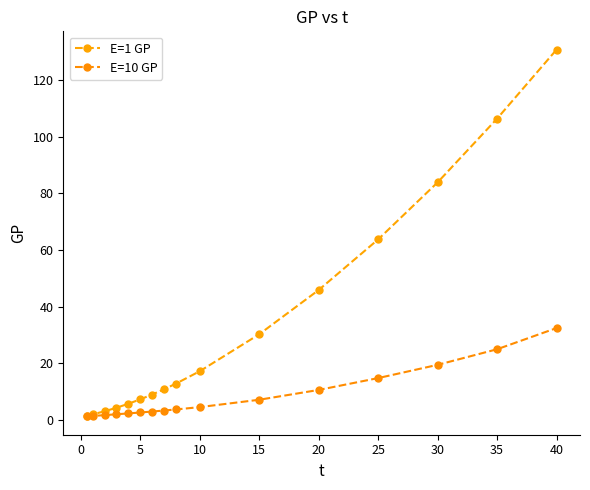

Does the chart have visible grid lines?

No